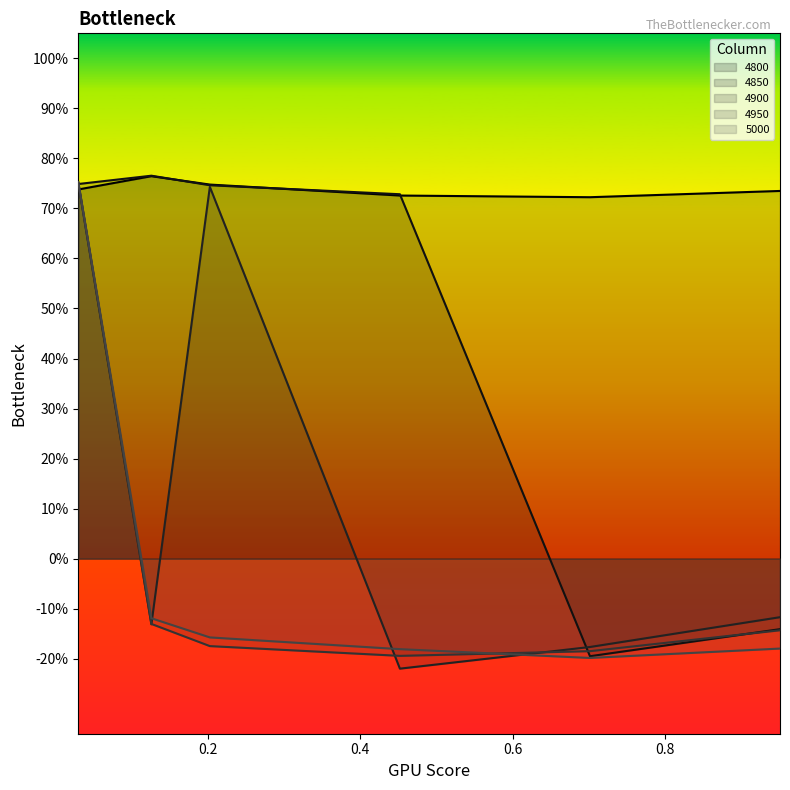

What is the total value across all series at 0.03013698630136986?

3.7